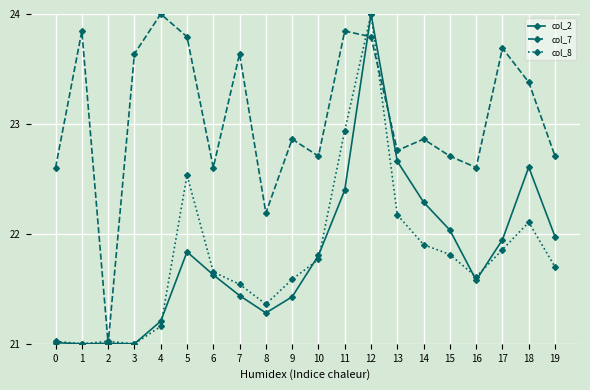

What is the total value across all series at 9?

65.9